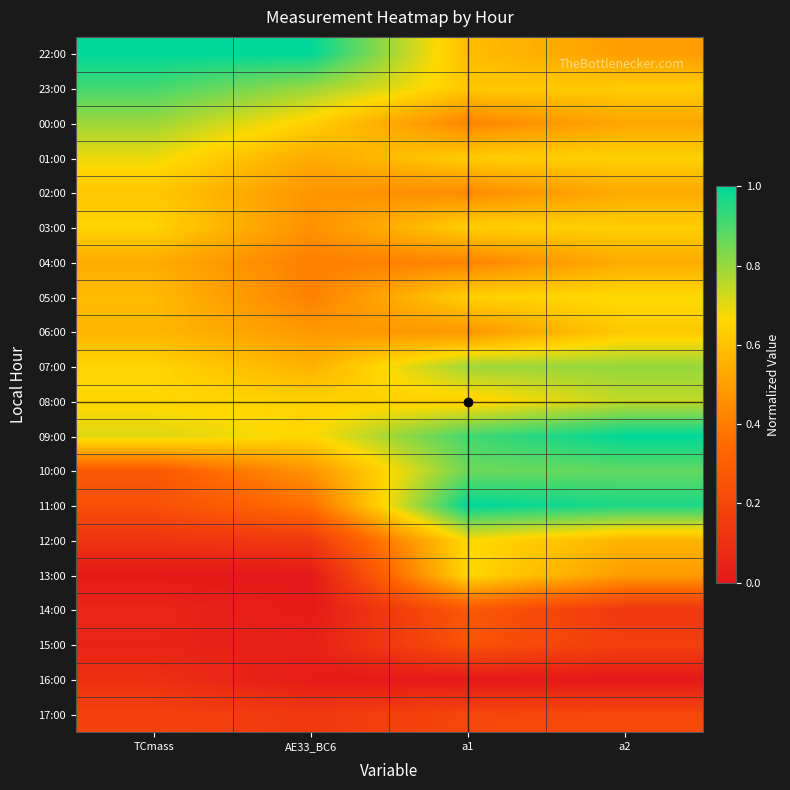

At which category is the sum across all series the highest?

a2